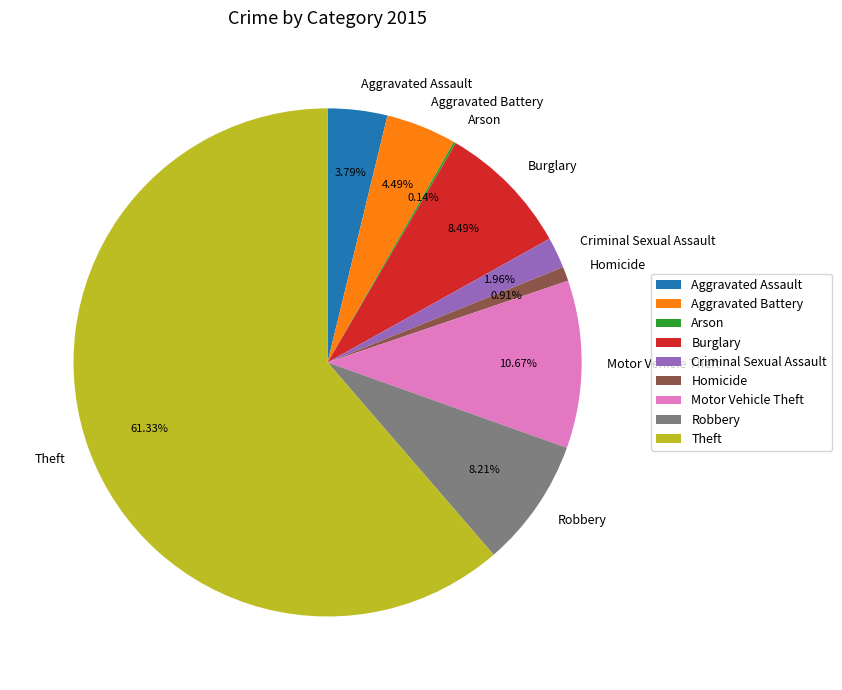

Is it true that Burglary is 8% of the pie?

True